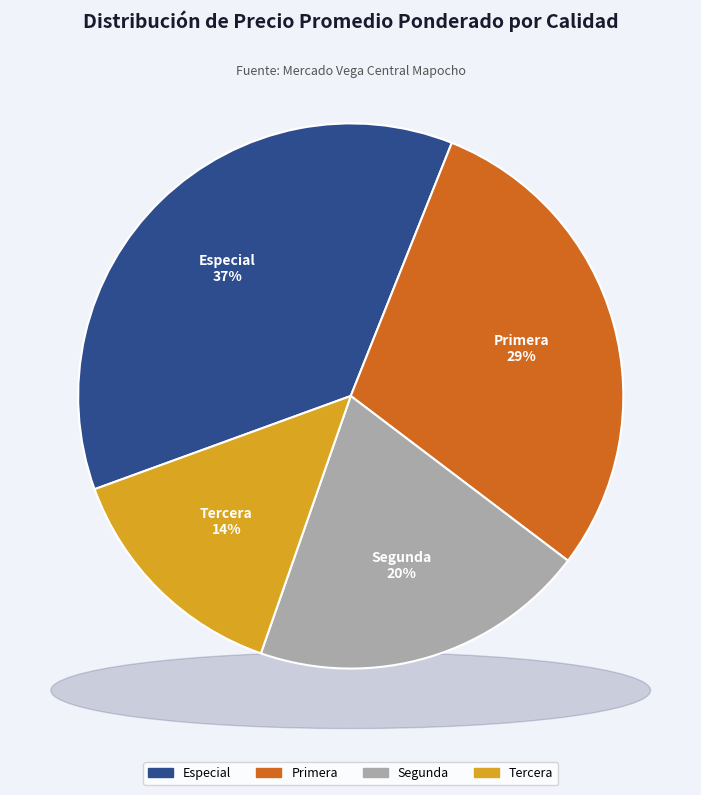

Is Especial the majority of the pie?

No